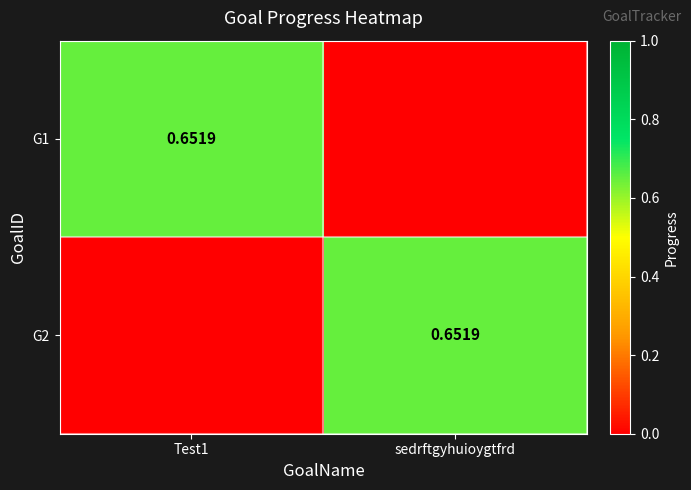

What is the average value of the G1 series?

0.3